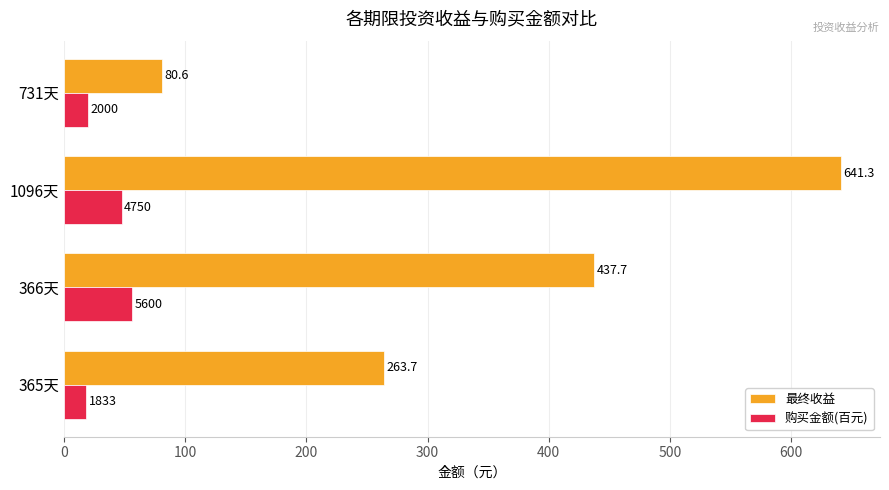

Rank the series by their maximum value, from highest to lowest.

最终收益, 购买金额(百元)